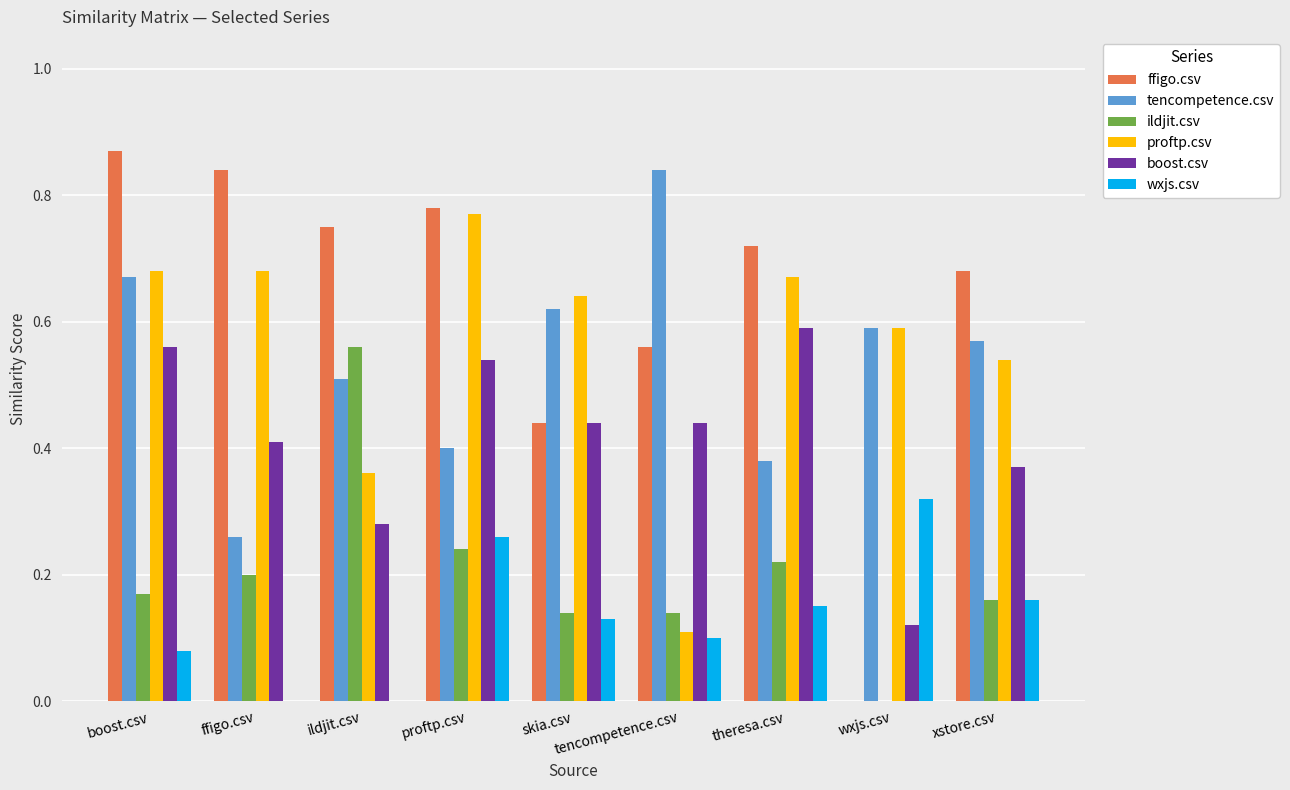

Is it true that proftp.csv equals 1.0 at ffigo.csv?

False